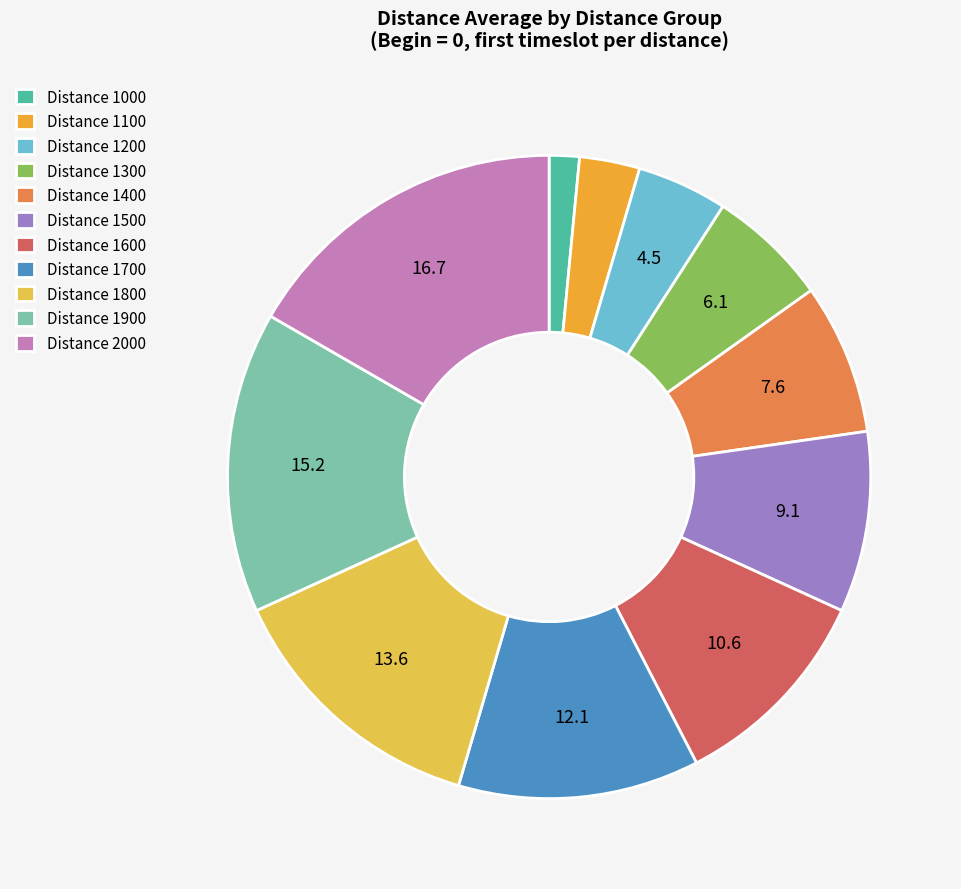

To the nearest percent, what is the difference between the largest and smallest slice percentages?

15%